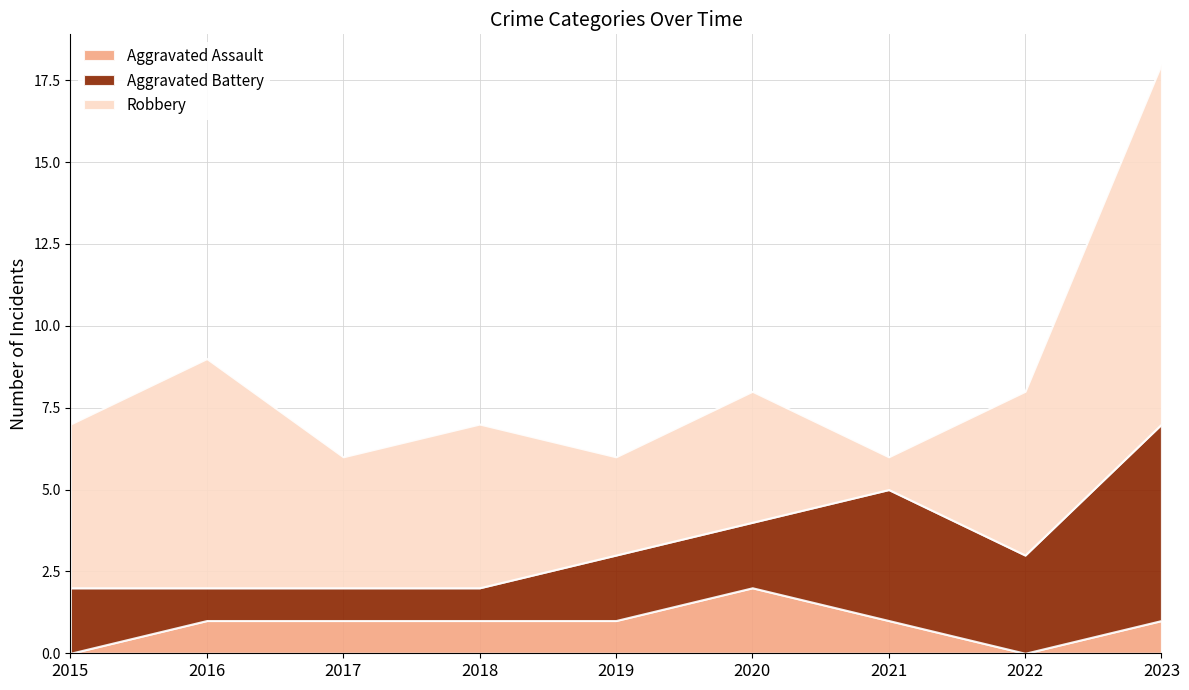

At which category is the sum across all series the highest?

2023